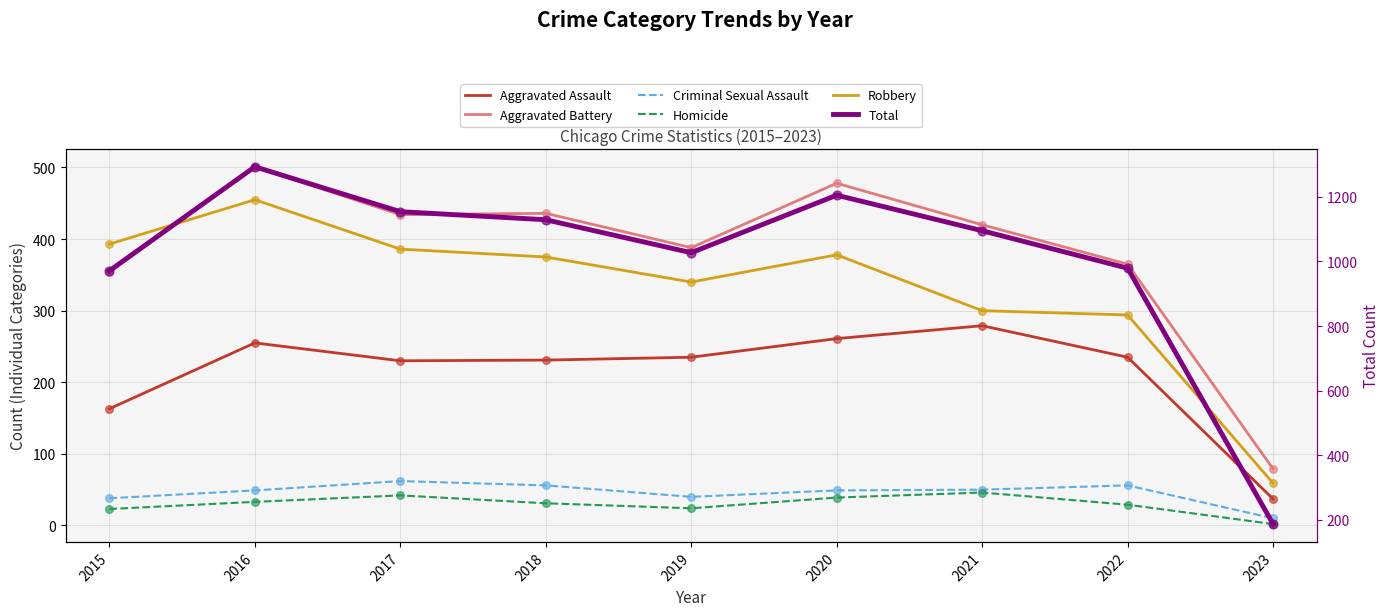

Is the value of Robbery at 2017 greater than the value of Aggravated Assault at 2019?

Yes